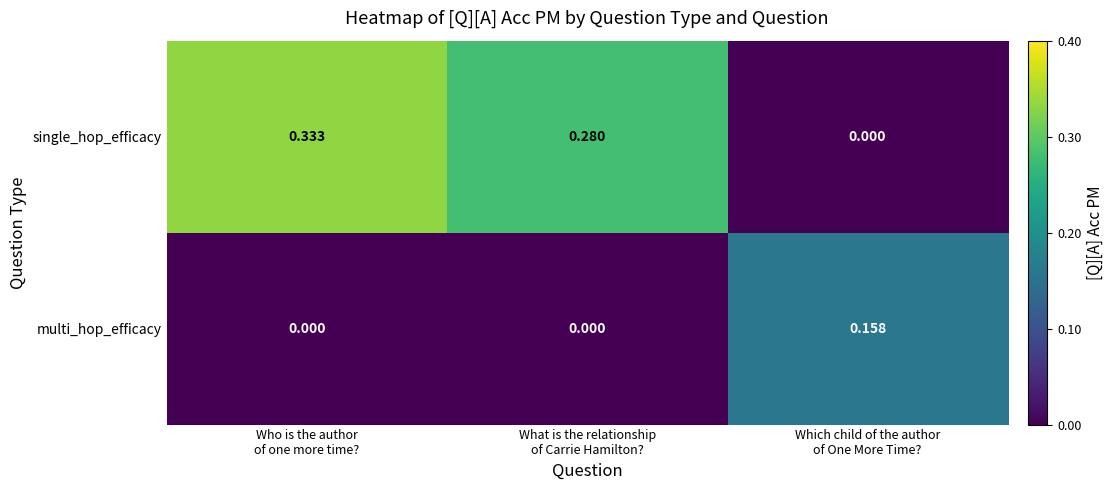

Count the number of categories in the chart.

3